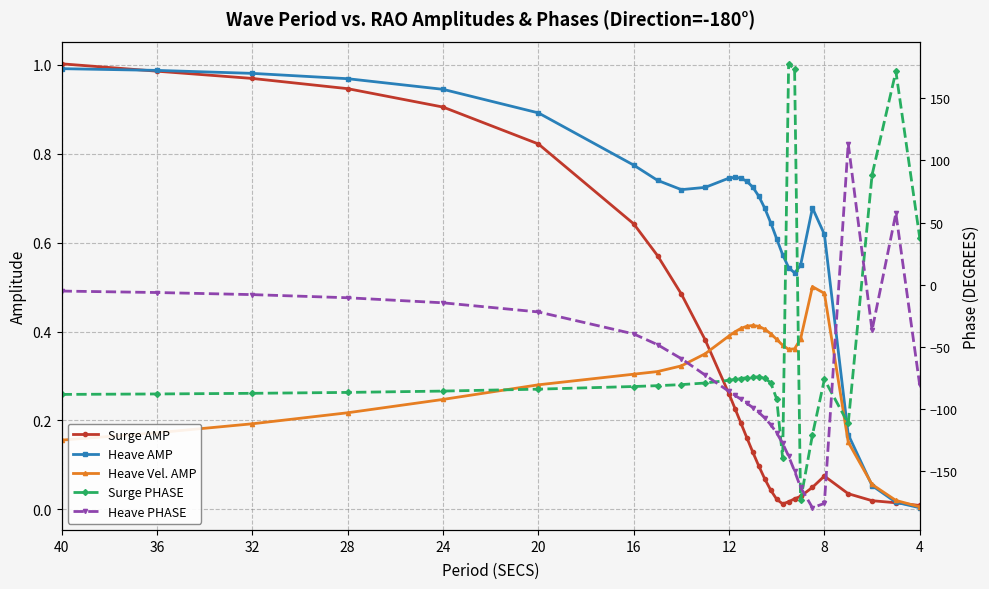

Which series has the largest range (max minus min)?

Surge PHASE